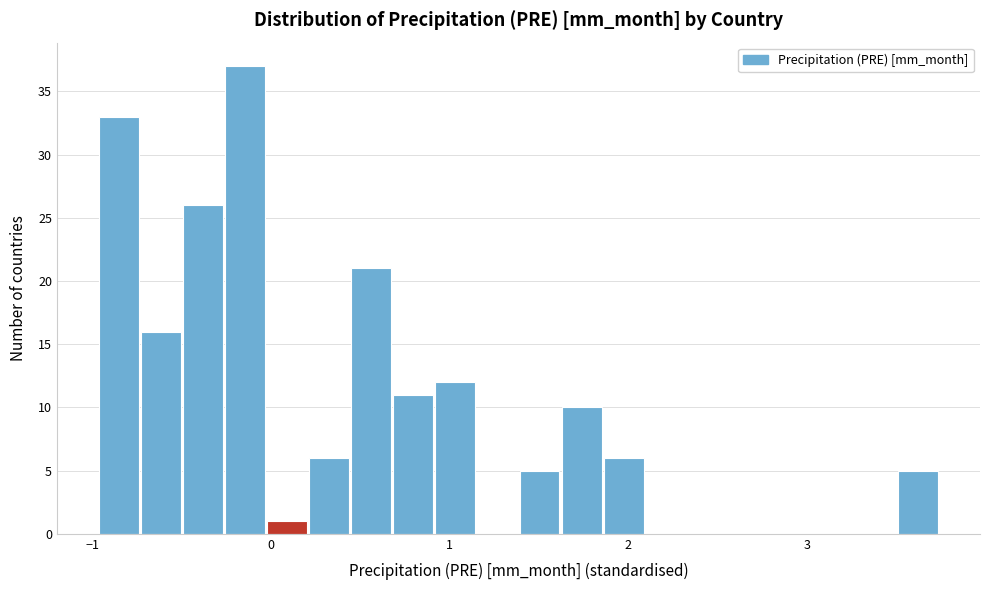

Around what value on the x-axis is the tallest bar? Give the approximate position of its centre, as read against the axis.

-0.1